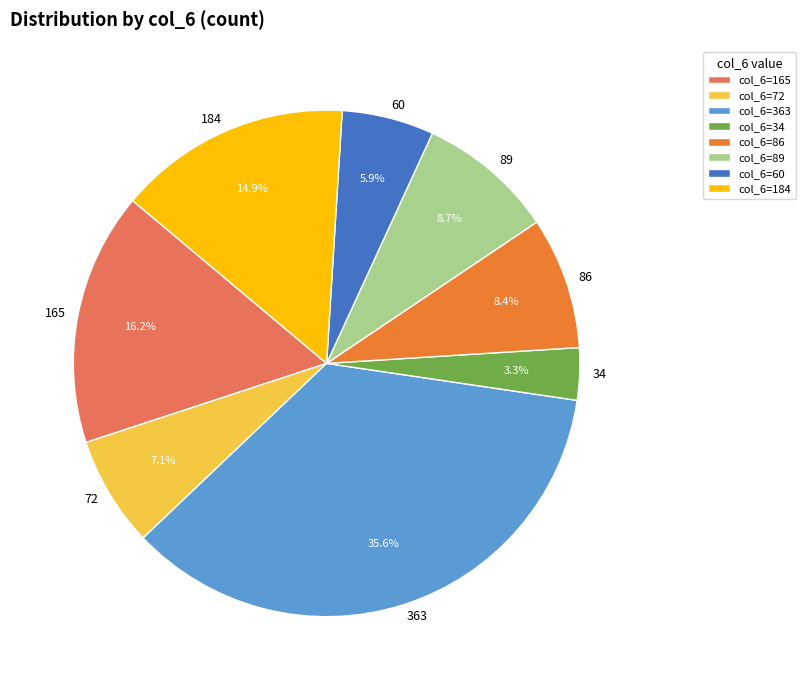

The 184 slice represents 27% of the pie. True or false?

False